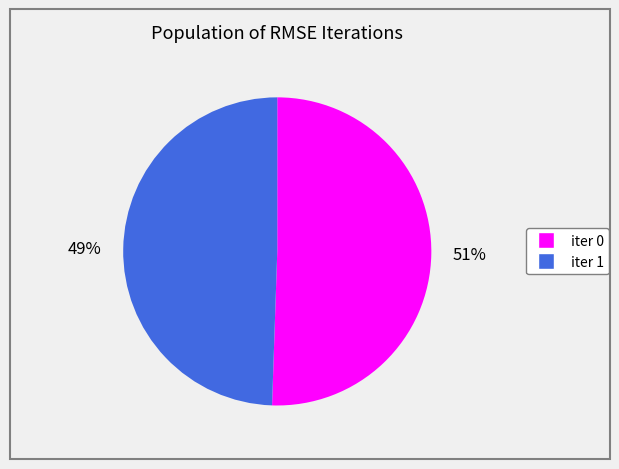

To the nearest percent, what is the average slice percentage?

50%